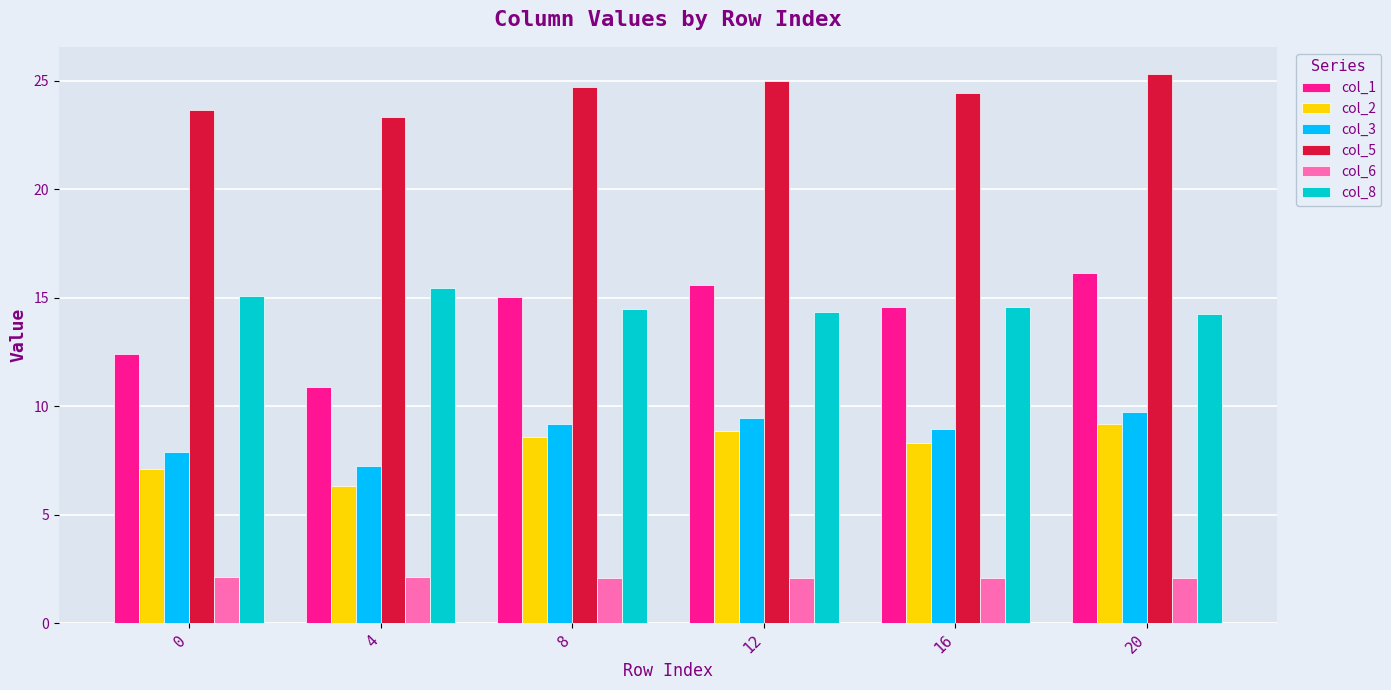

The col_8 series shows 7.9 at 4. True or false?

False